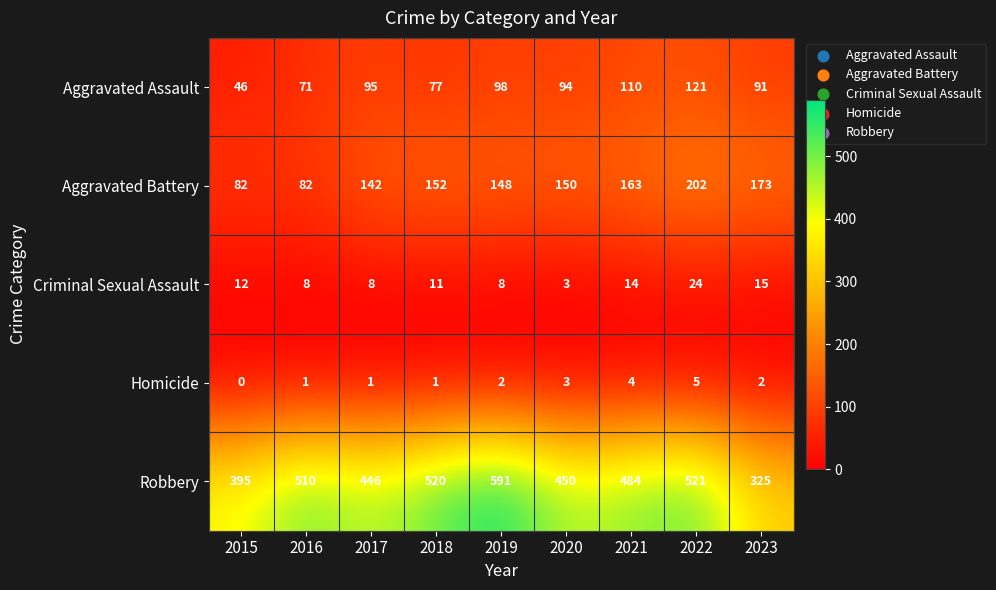

At how many categories does at least one series exceed 102?

9